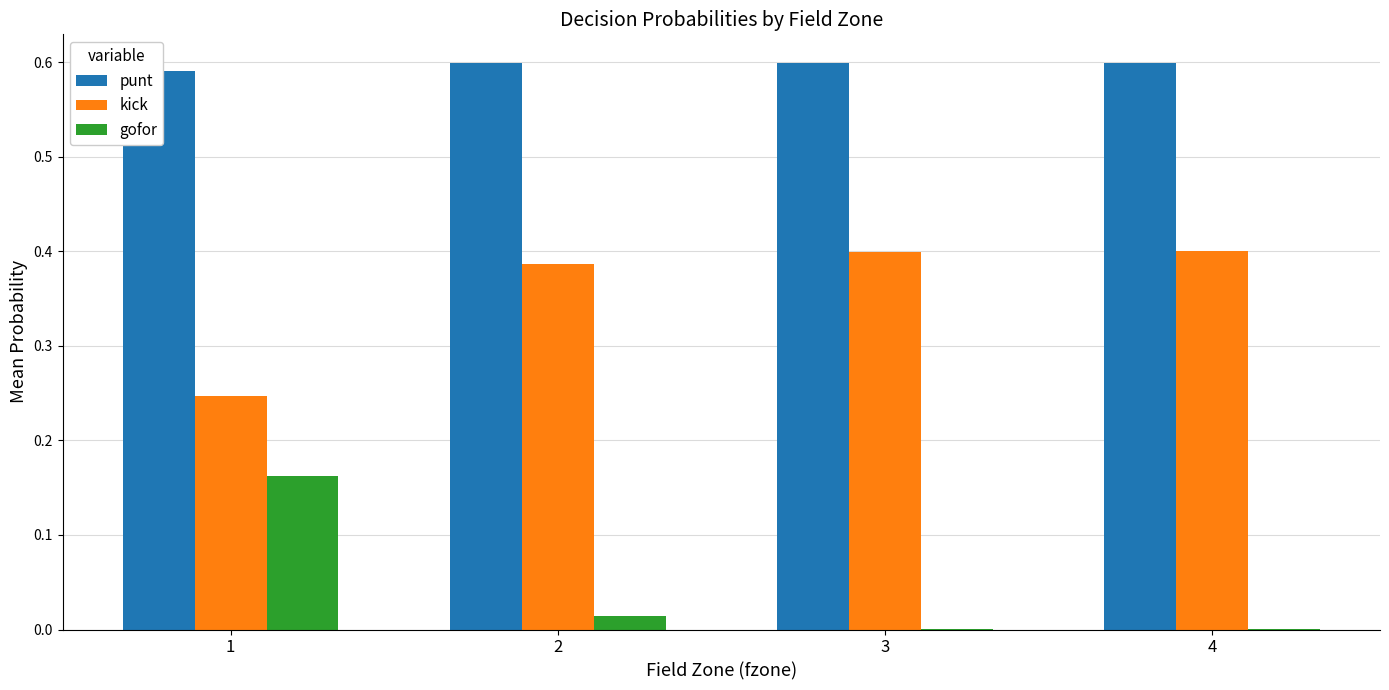

Reading left to right, extract all data points from this chart.

punt: 1=0.6	2=0.6	3=0.6	4=0.6
kick: 1=0.2	2=0.4	3=0.4	4=0.4
gofor: 1=0.2	2=0.0	3=0.0	4=0.0